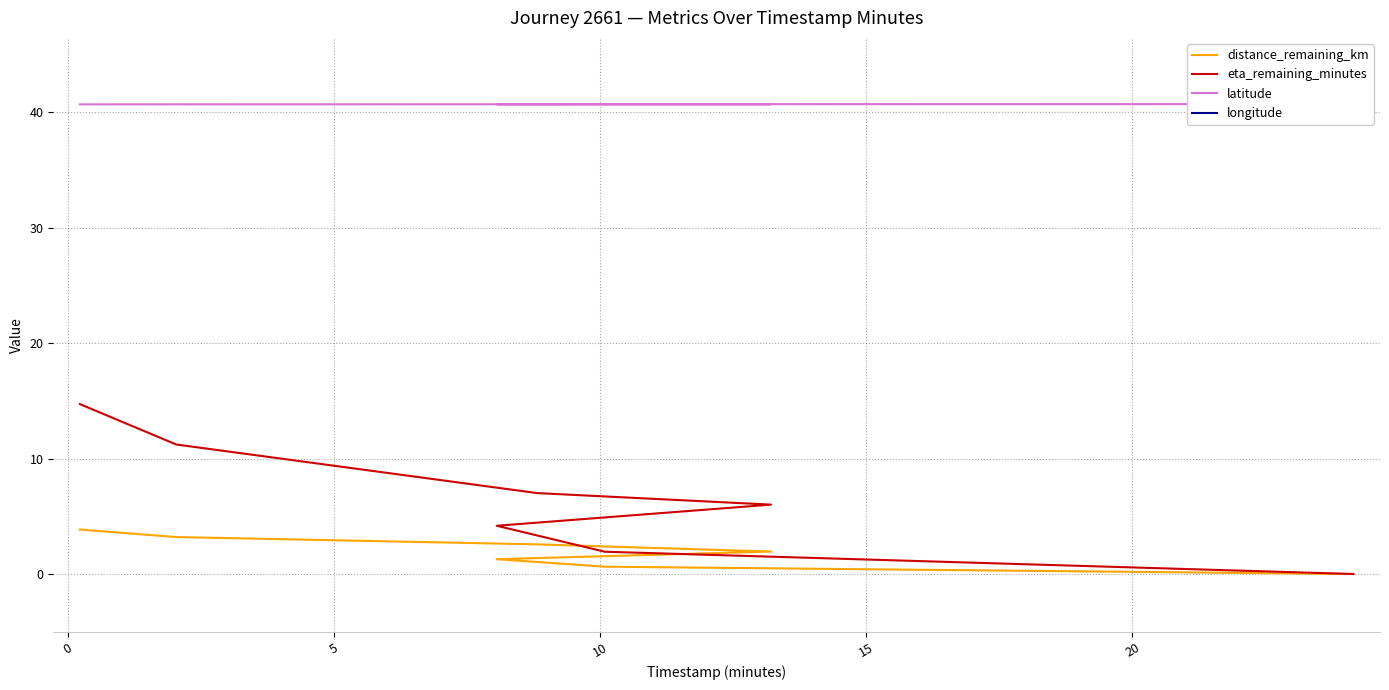

How many data points does each series have?

7